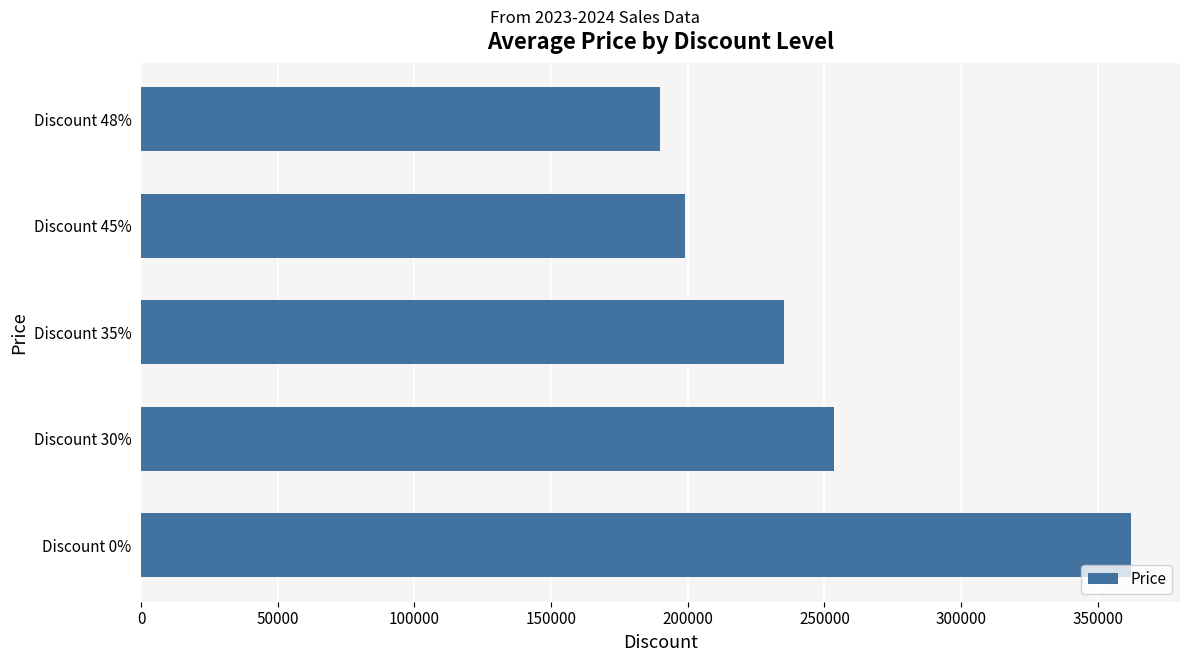

What is the difference between the second highest and second lowest values?

54400